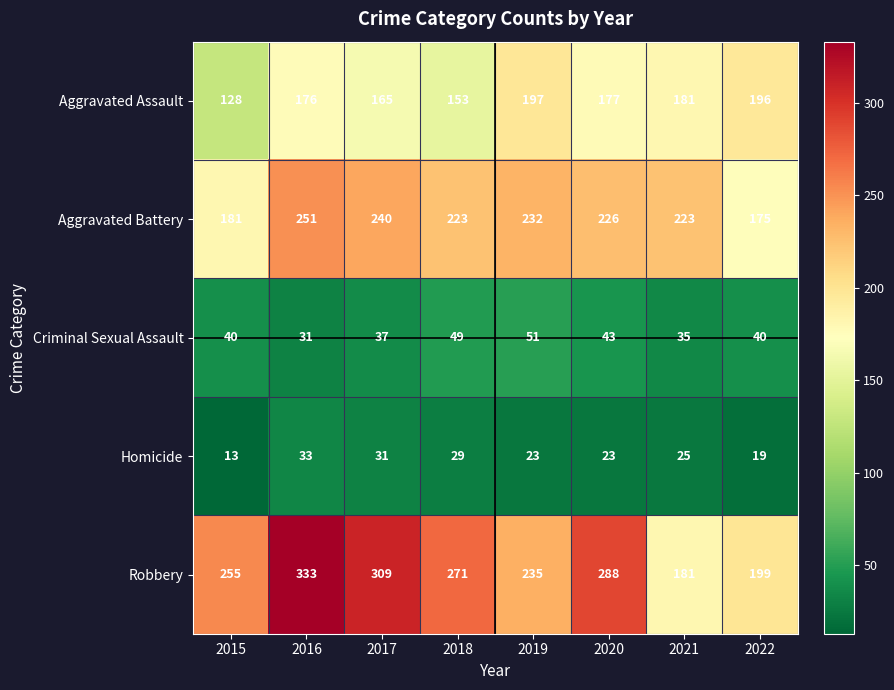

True or false: Robbery has a value of 255 at 2015.

True